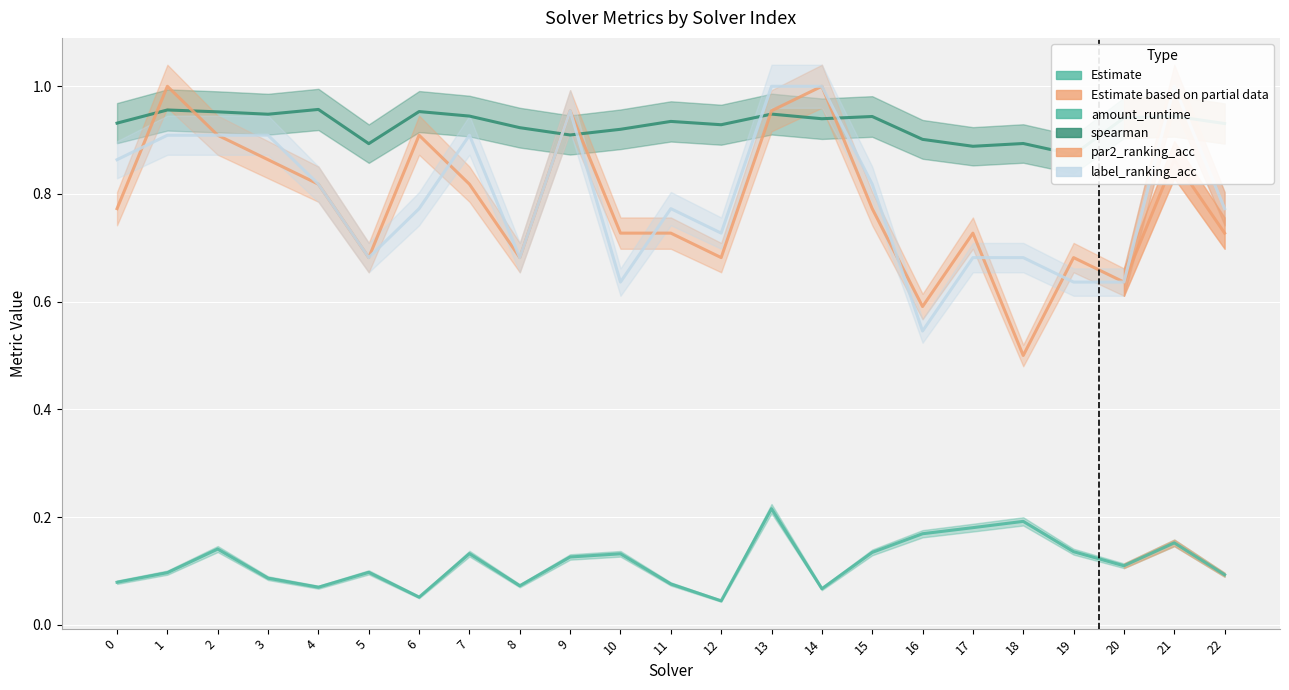

True or false: amount_runtime has more than 1 interior local peaks.

True